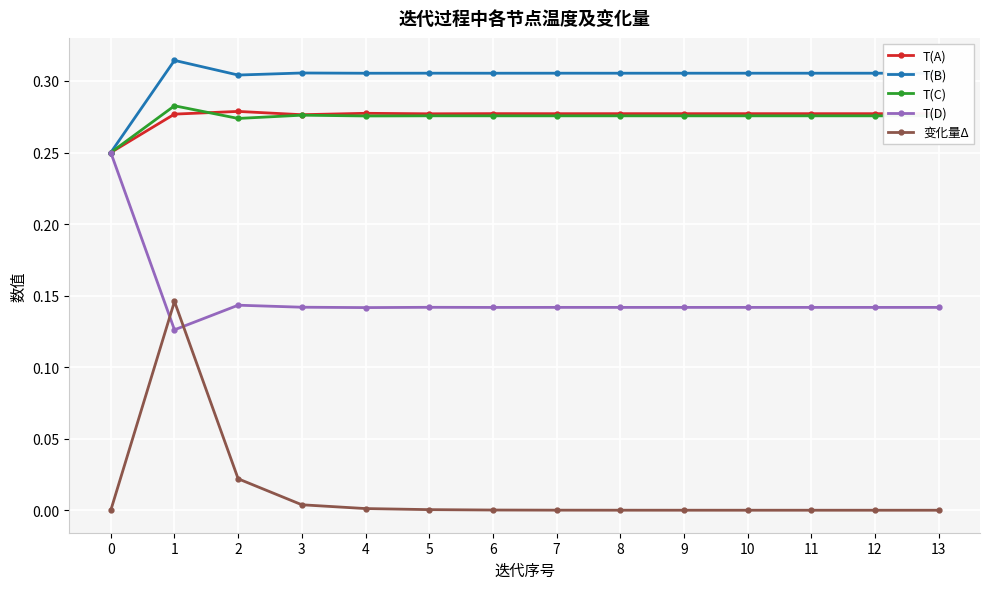

Is the value of 变化量Δ at 13 greater than the value of T(A) at 0?

No